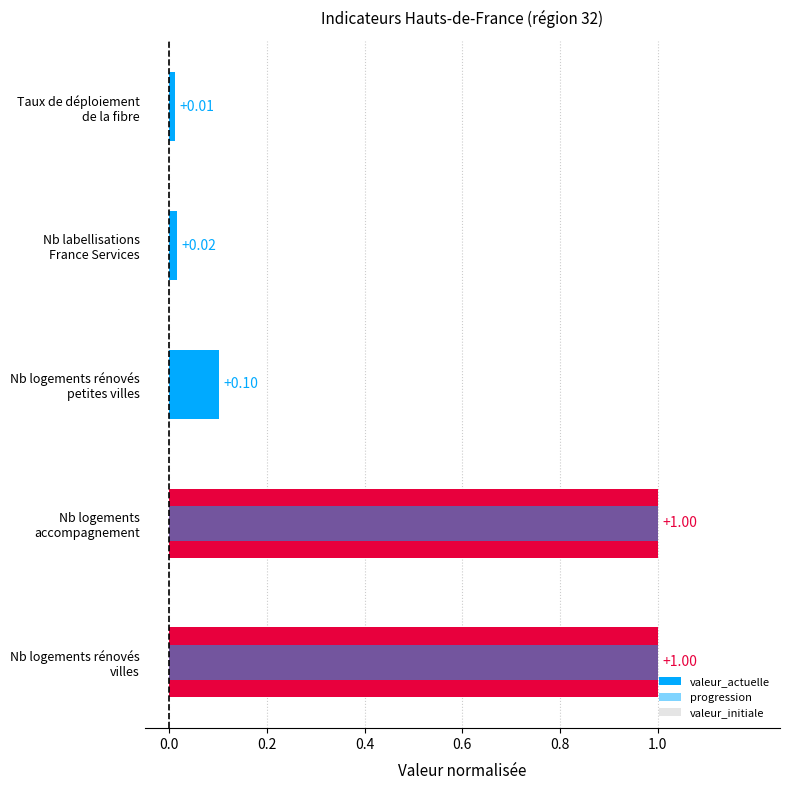

Is the value of progression at Nb logements rénovés petites villes greater than the value of valeur_actuelle at Nb logements accompagnement?

No